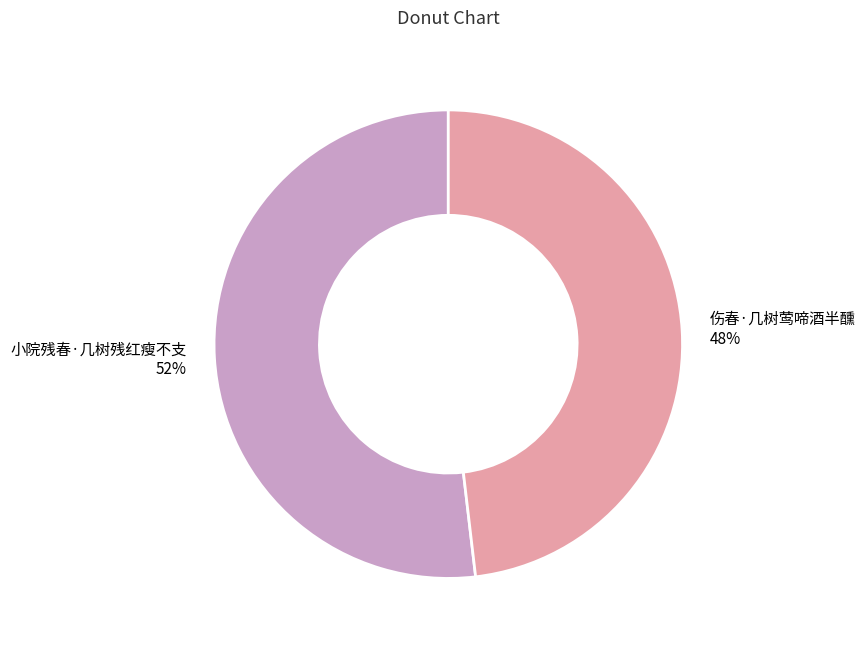

What is the largest slice in the pie chart?

小院残春·几树残红瘦不支